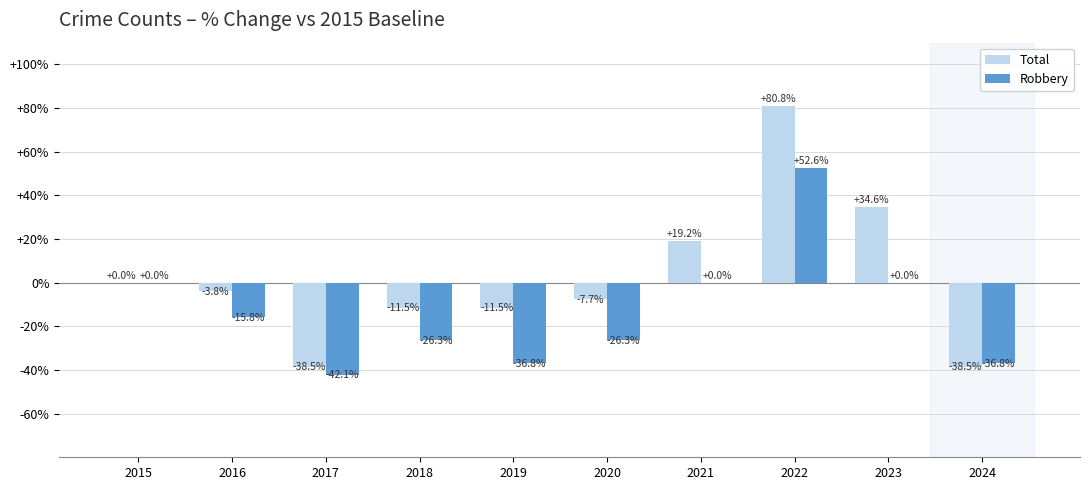

Is the value of Robbery at 2021 greater than the value of Total at 2019?

Yes